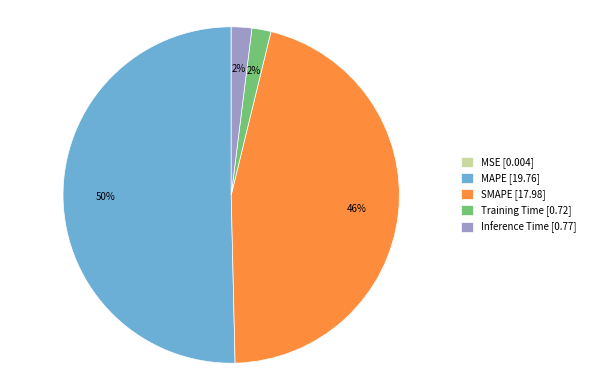

Which slice represents more than half of the pie?

MAPE